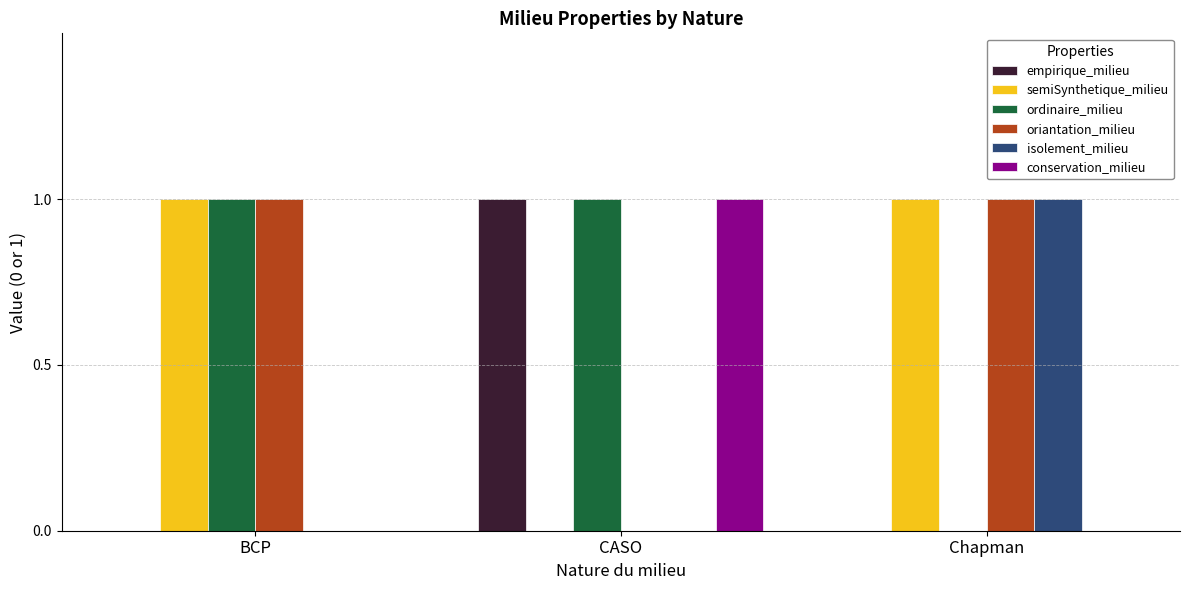

Count the number of categories in the chart.

3